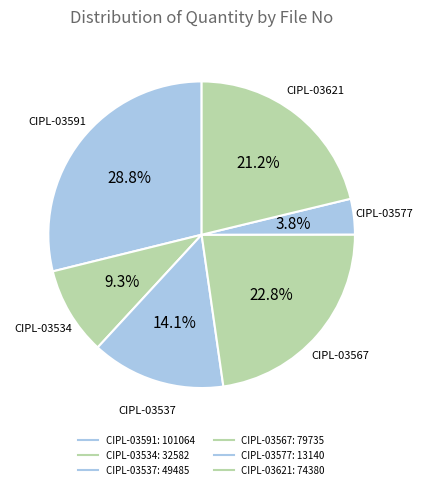

How many segments does this pie chart have?

6